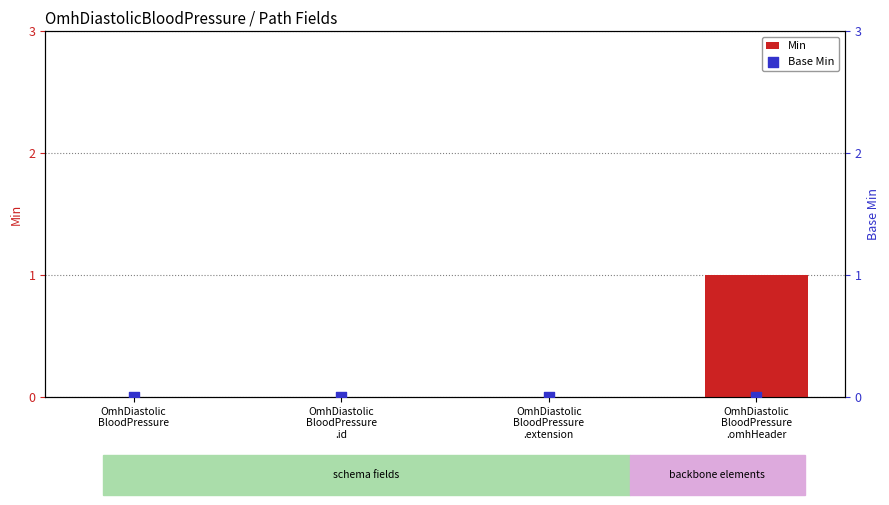

What are all the series names shown in the legend?

Min, Base Min